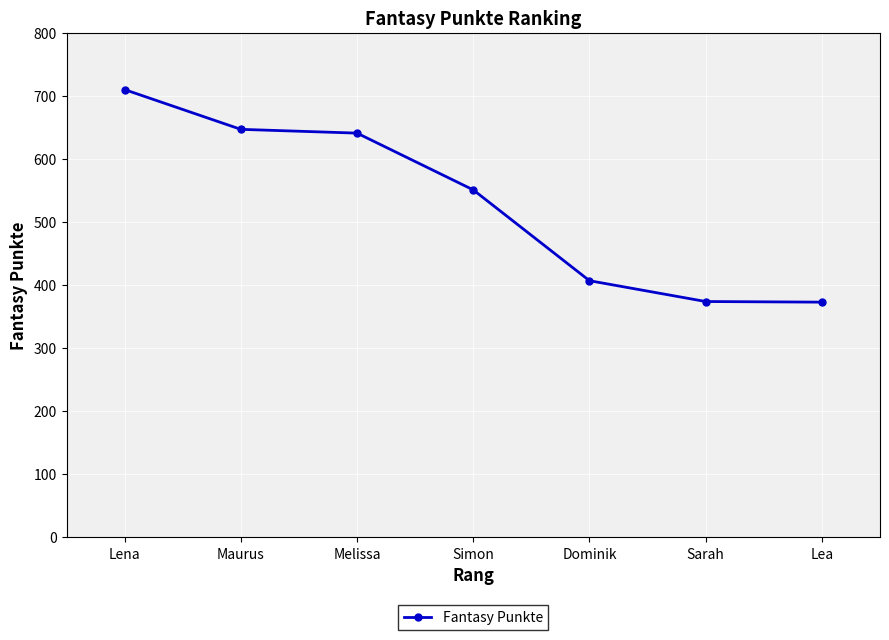

How many series are shown in this chart?

1